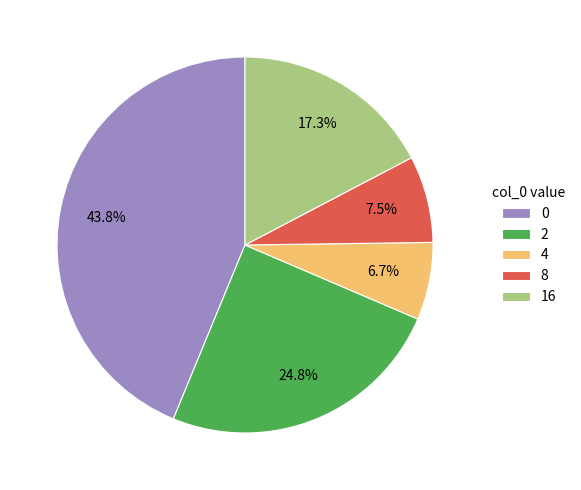

Rank the categories by value from lowest to highest.

4, 8, 16, 2, 0